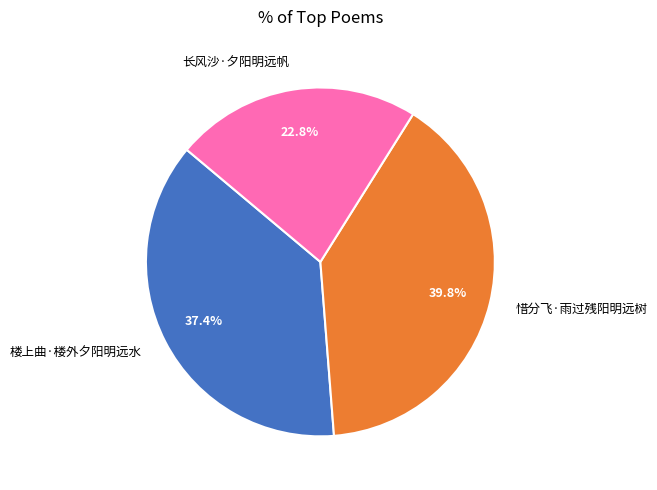

Which slice is the largest?

惜分飞·雨过残阳明远树